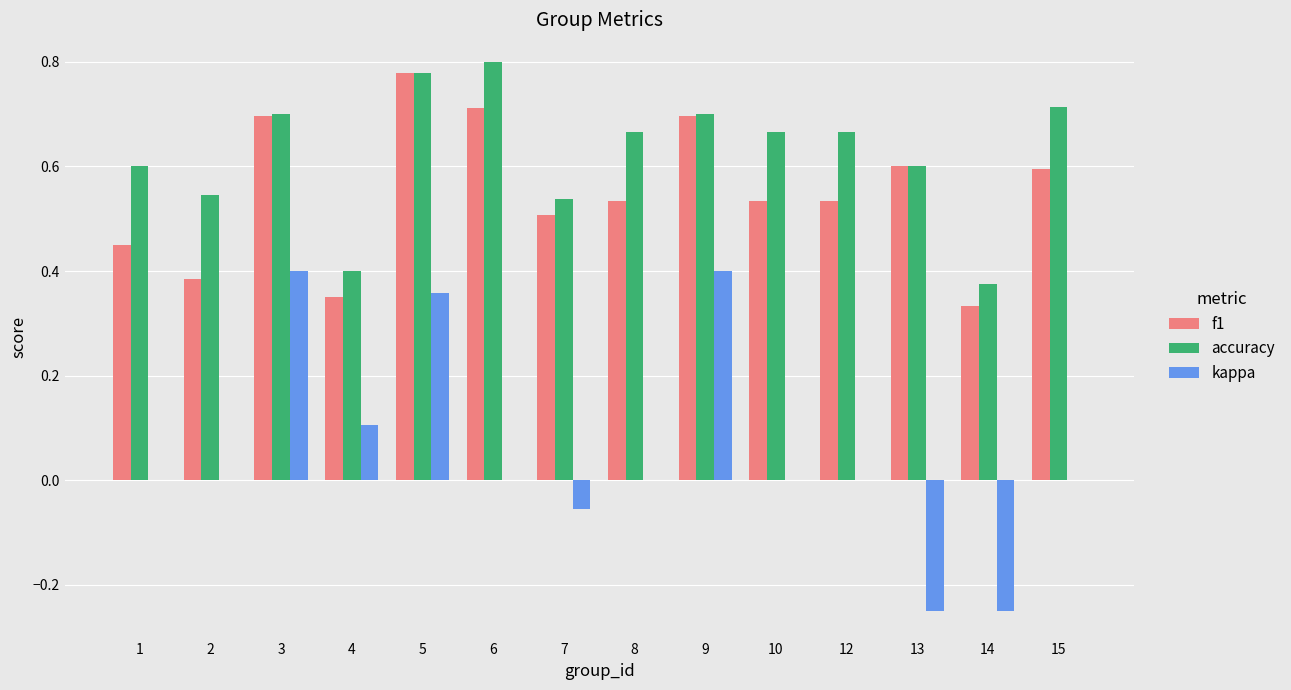

What is the total value across all series at 1?

1.1